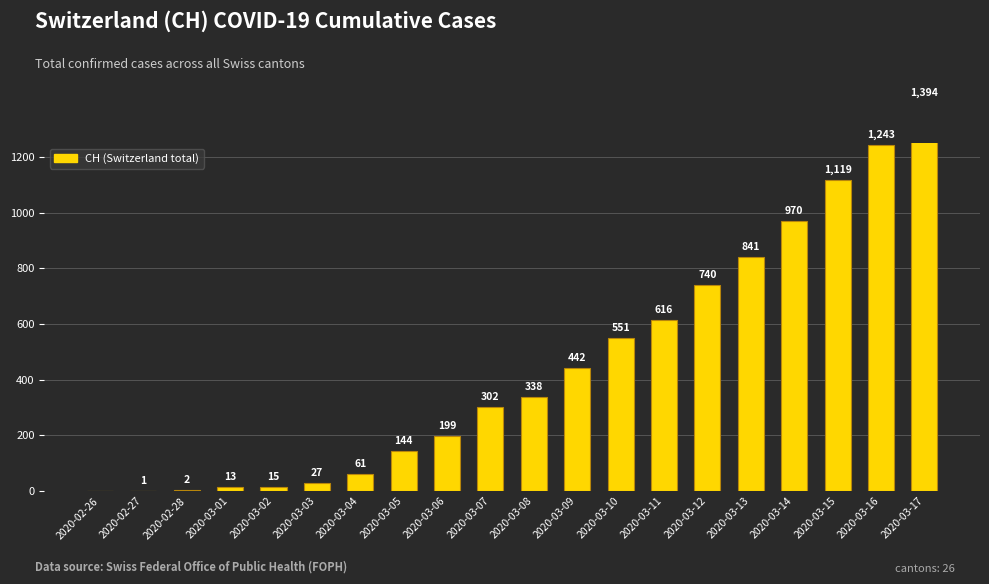

Reading left to right, extract all data points from this chart.

0	1	2	13	15	27	61	144	199	302	338	442	551	616	740	841	970	1119	1243	1394